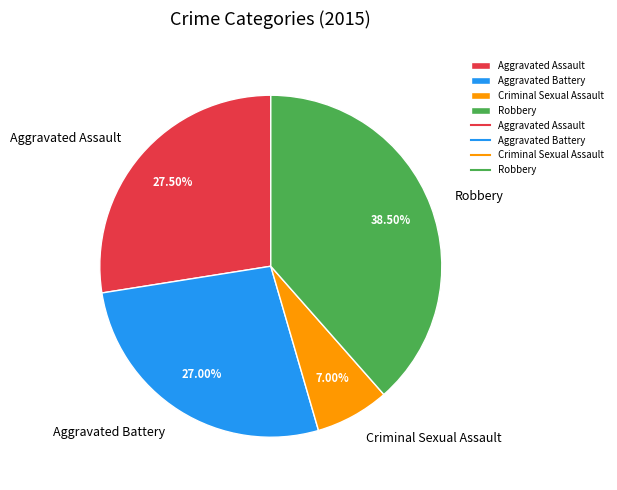

What is the ratio of the value at Aggravated Assault to the value at Aggravated Battery?

1.0